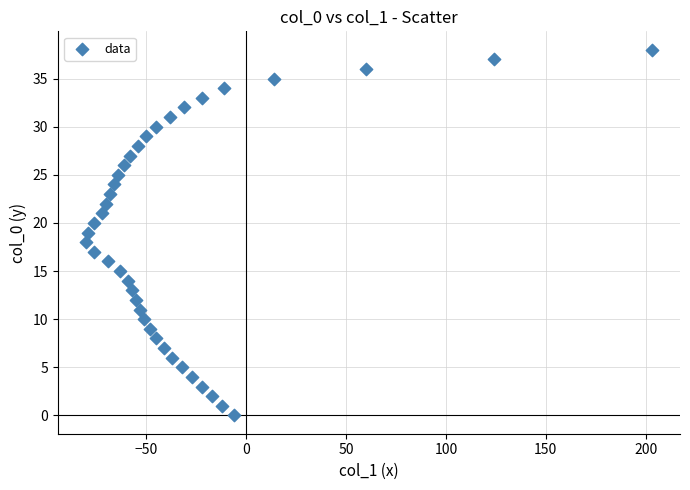

What is the range of Y values (max minus min)?

38